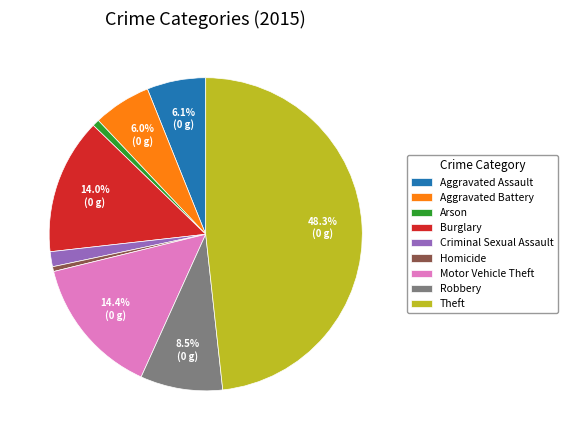

To the nearest percent, what portion does Arson represent?

1%